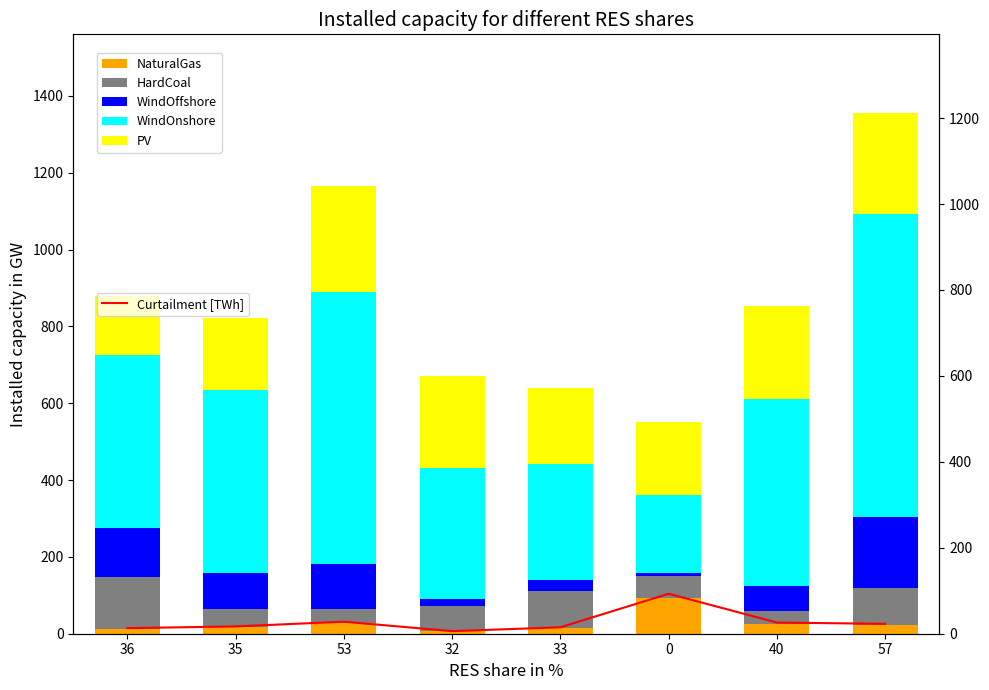

Where is HardCoal nearest to the value 83?

33